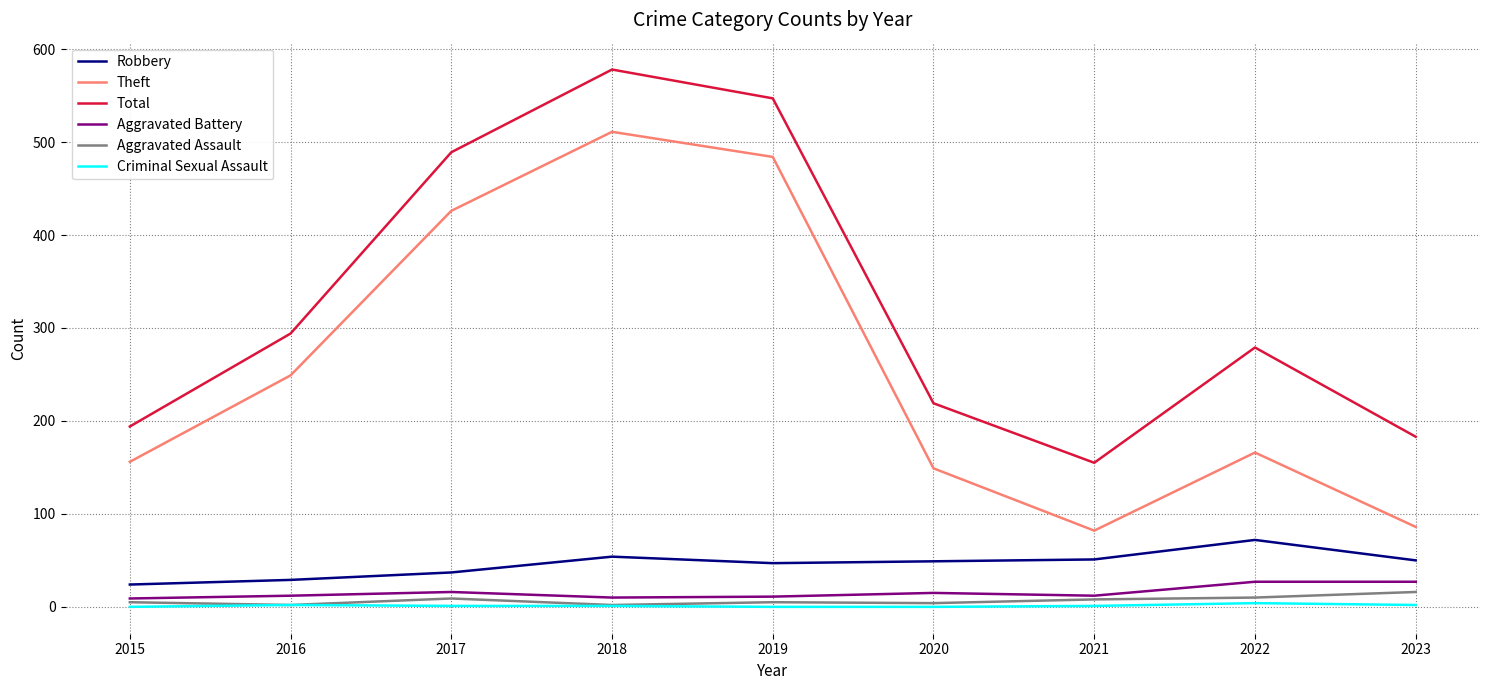

How many lines are shown in the chart?

6